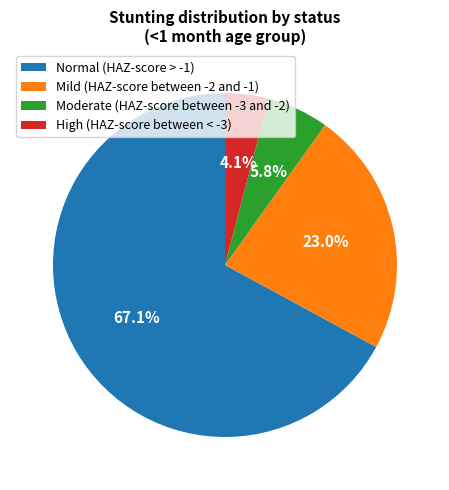

Count the number of slices in the pie.

4